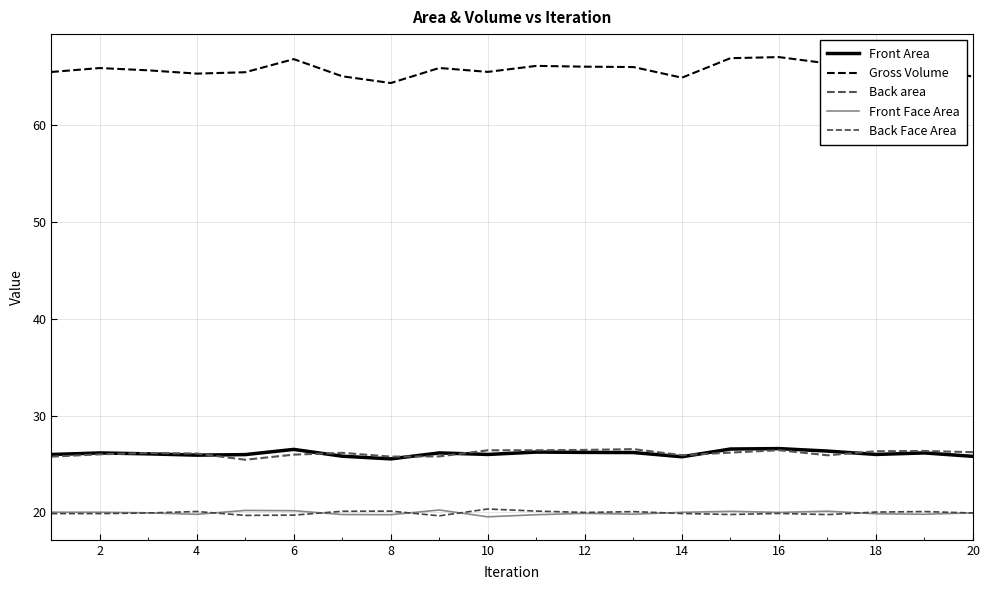

Is this an area chart (filled region under the line)?

No